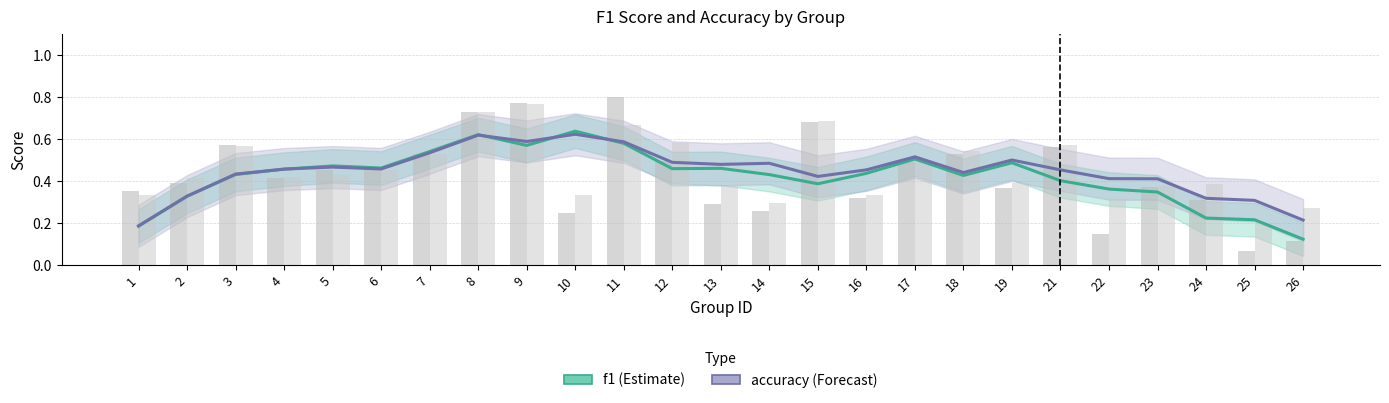

What is the minimum value shown in the chart?

0.1